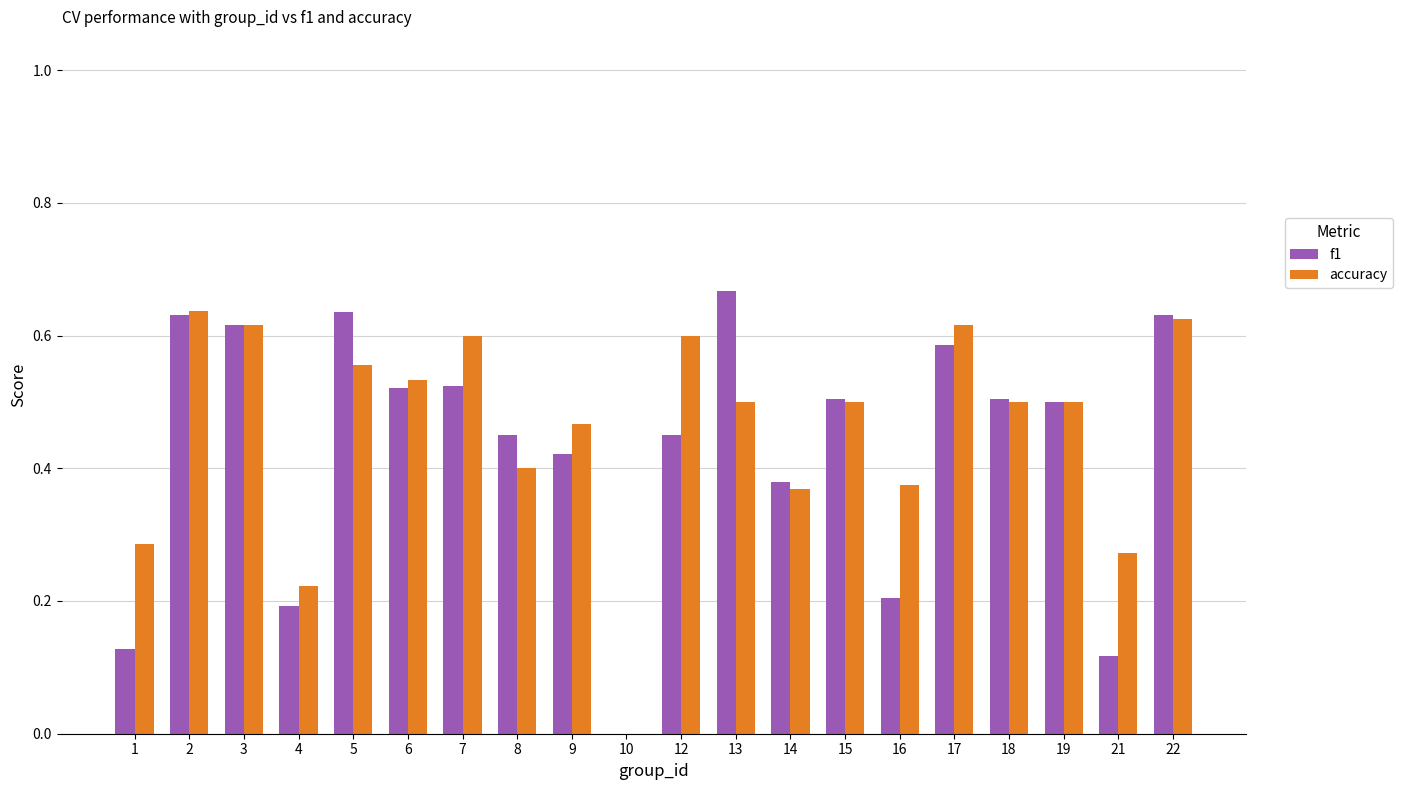

What are all the series names shown in the legend?

f1, accuracy